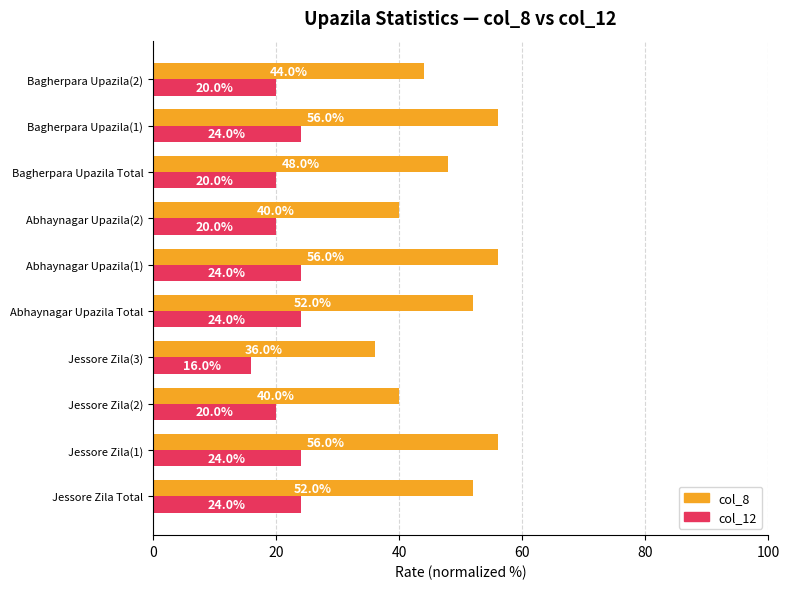

What is the average value of the col_8 series?

48.0